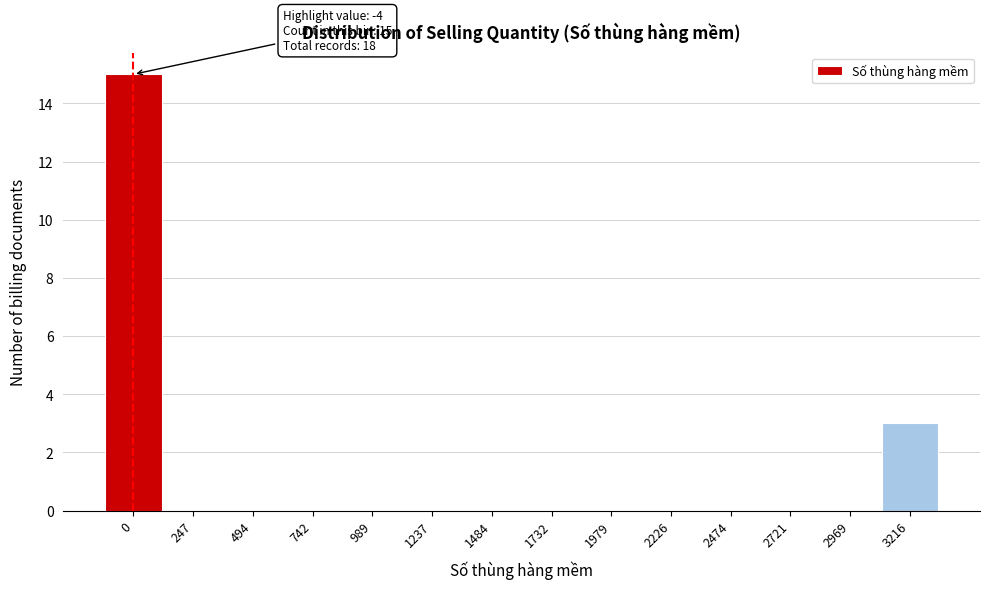

Reading left to right, transcribe all the data shown in this chart.

0=15	247=0	494=0	742=0	989=0	1237=0	1484=0	1732=0	1979=0	2226=0	2474=0	2721=0	2969=0	3216=3